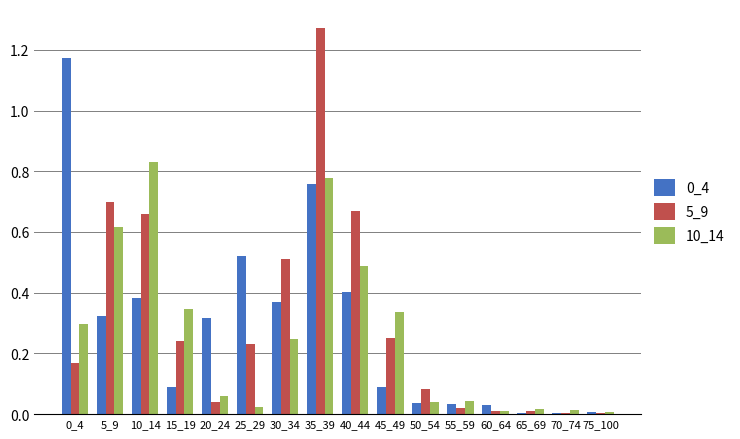

What is the sum of all 10_14 values?

4.1